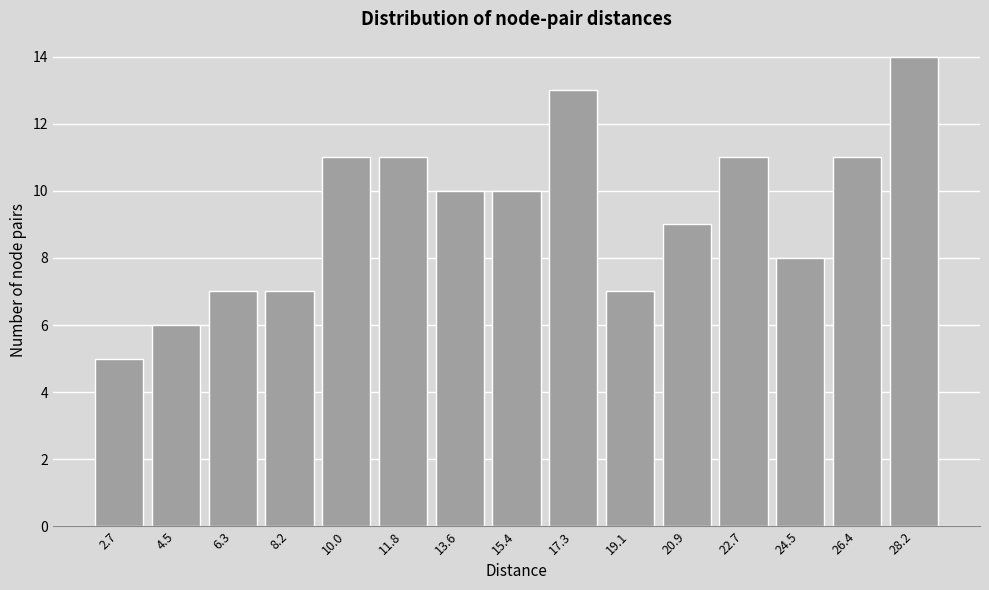

Reading left to right, list all the values displayed in this chart.

5	6	7	7	11	11	10	10	13	7	9	11	8	11	14